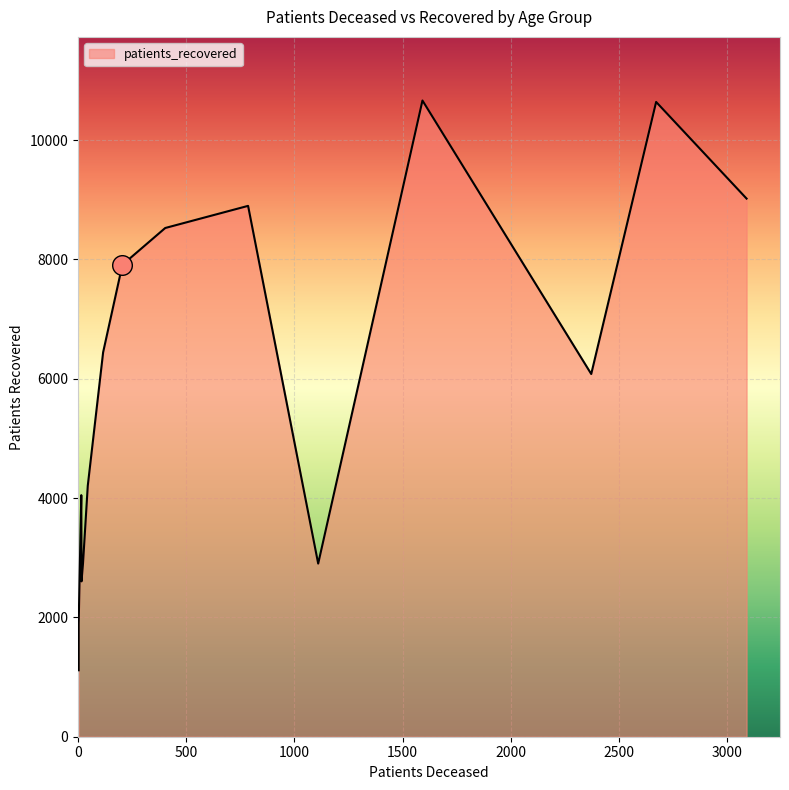

Which has a higher value, 60 - 64 or 30 - 34?

60 - 64